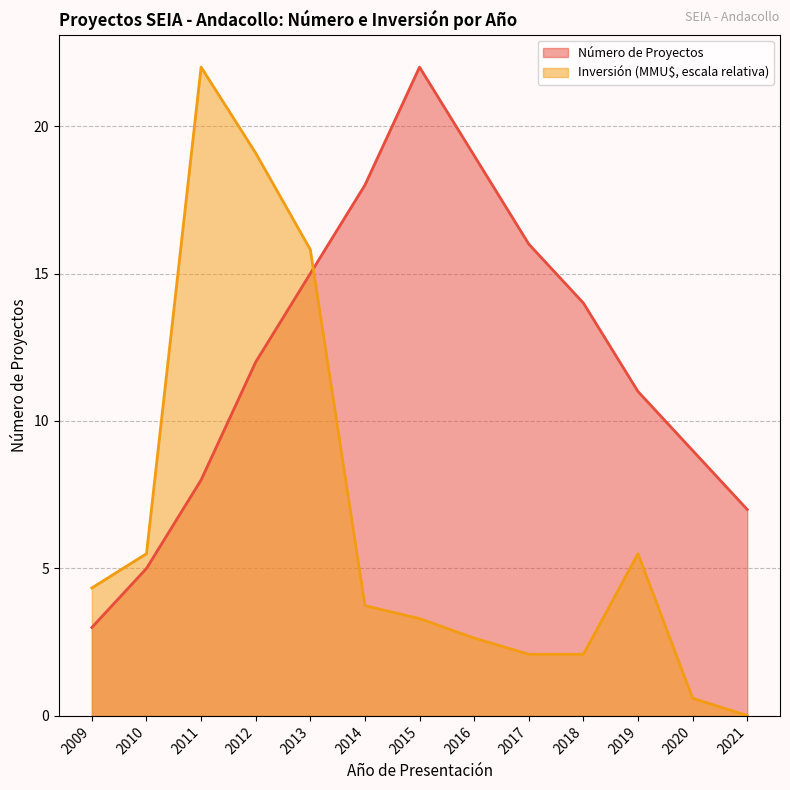

Where is the first local maximum for Número de Proyectos?

2015